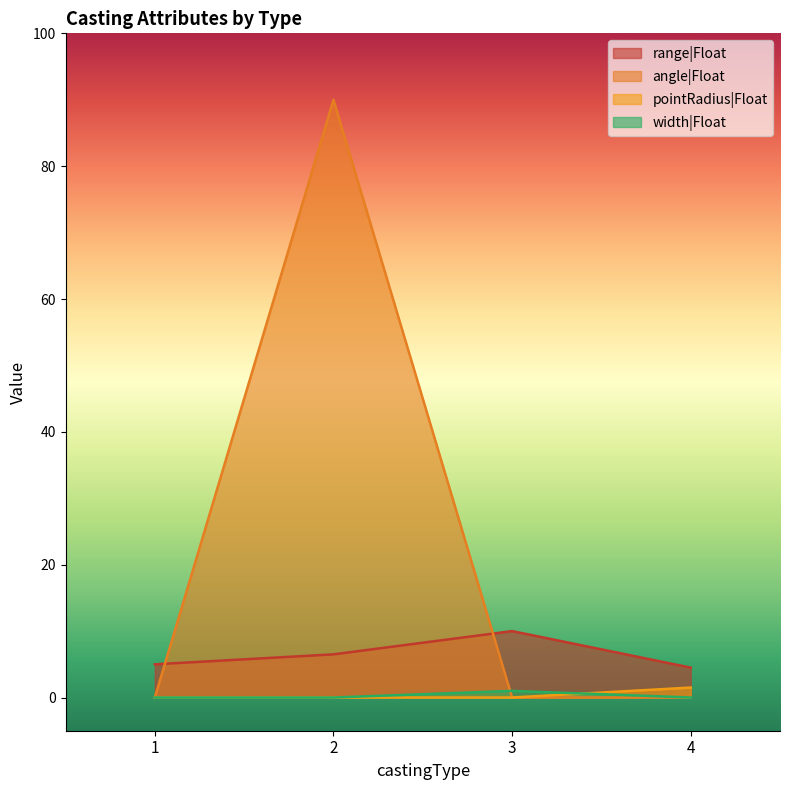

Reading left to right, list all the values displayed in this chart.

range|Float: 1=5.0	2=6.5	3=10.0	4=4.5
angle|Float: 1=0.0	2=90.0	3=0.0	4=0.0
pointRadius|Float: 1=0.0	2=0.0	3=0.0	4=1.5
width|Float: 1=0.0	2=0.0	3=1.0	4=0.0